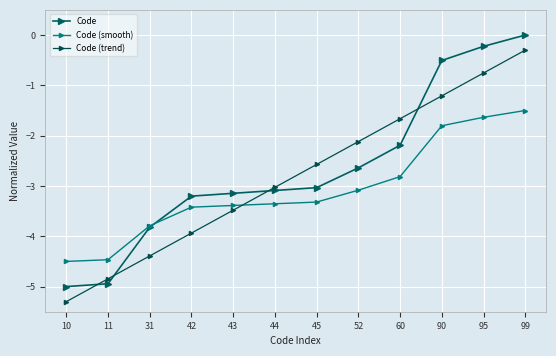

At how many categories does at least one series exceed -4?

10